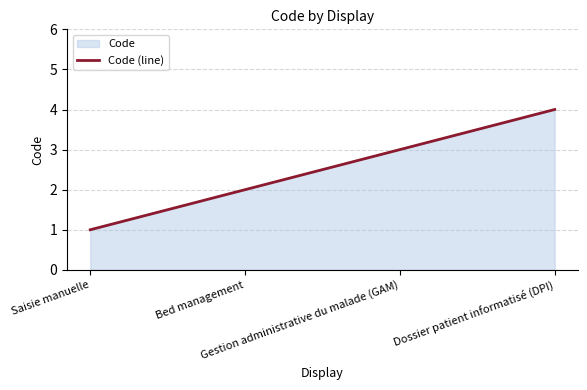

At which category does the chart reach its peak across all series?

Dossier patient informatisé (DPI)